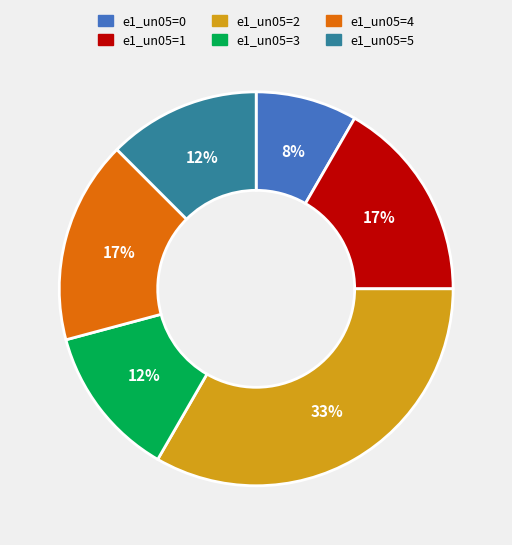

Combined, do e1_un05=3 and e1_un05=0 account for over 50%?

No